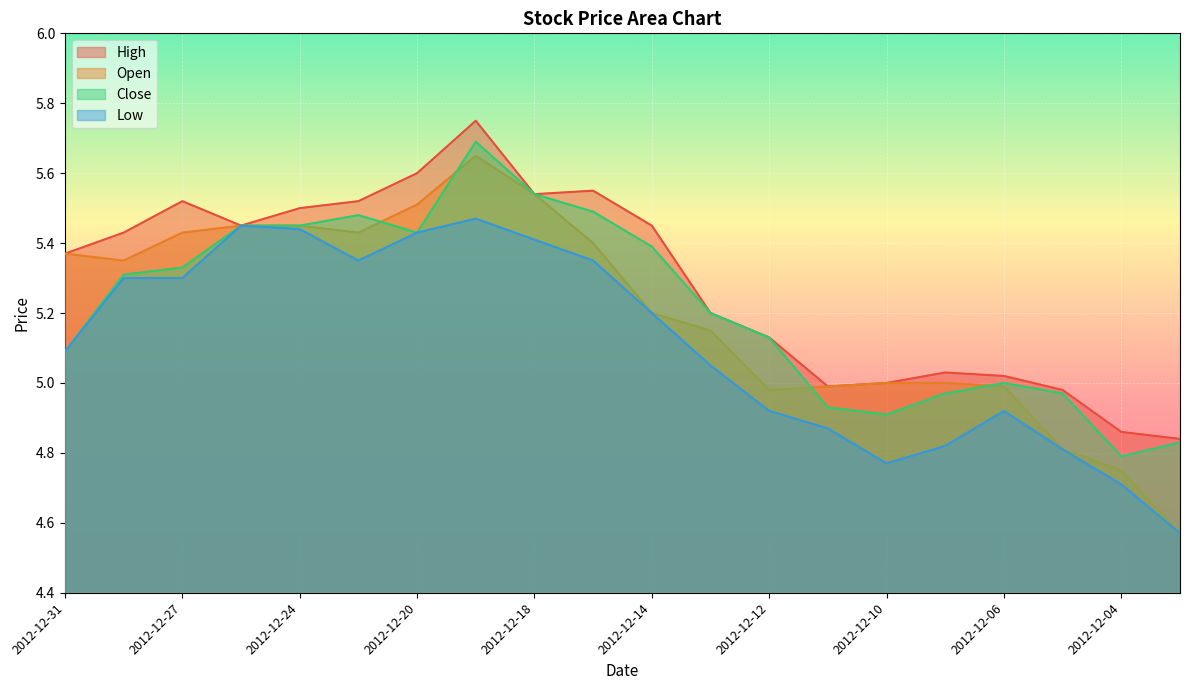

True or false: Open and High intersect in this chart.

False